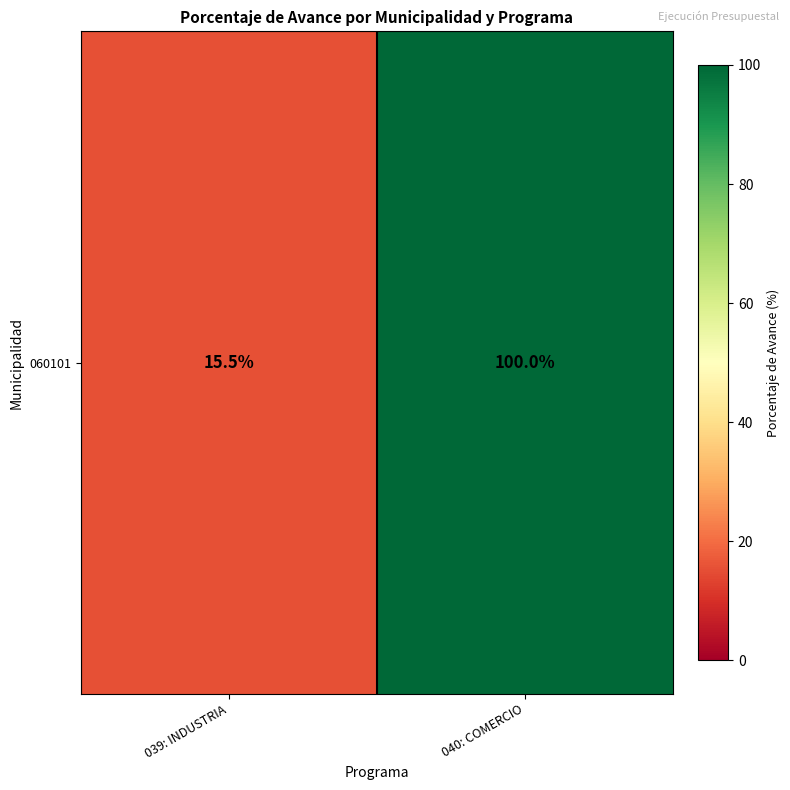

What is the change in value from 039: INDUSTRIA to 040: COMERCIO?

+84.5